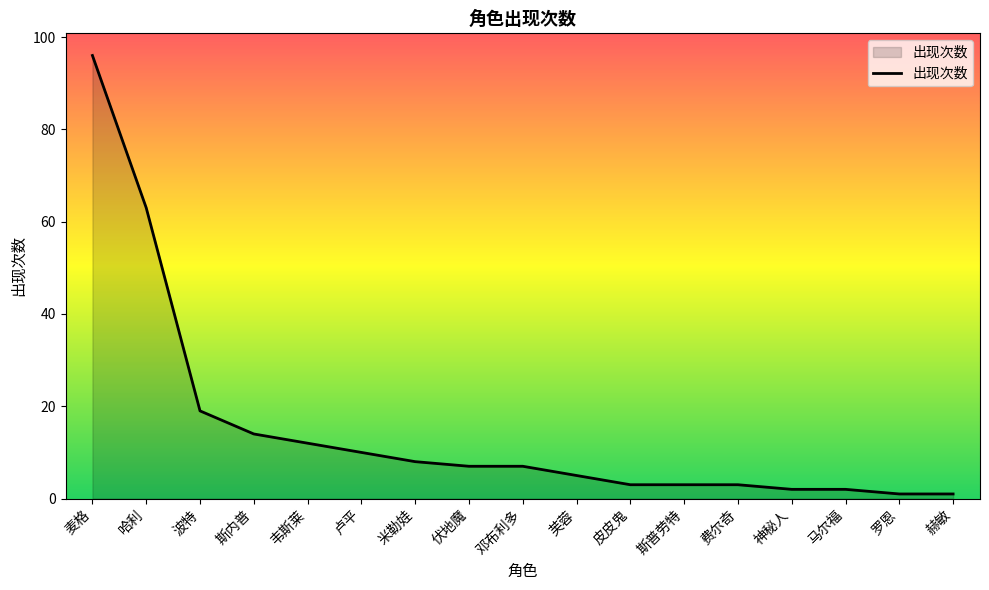

Is it true that the value at 波特 is 19?

True